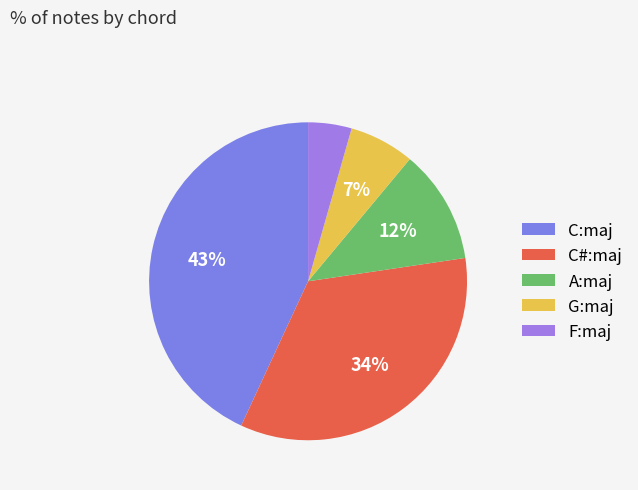

Is it true that A:maj is 3% of the pie?

False